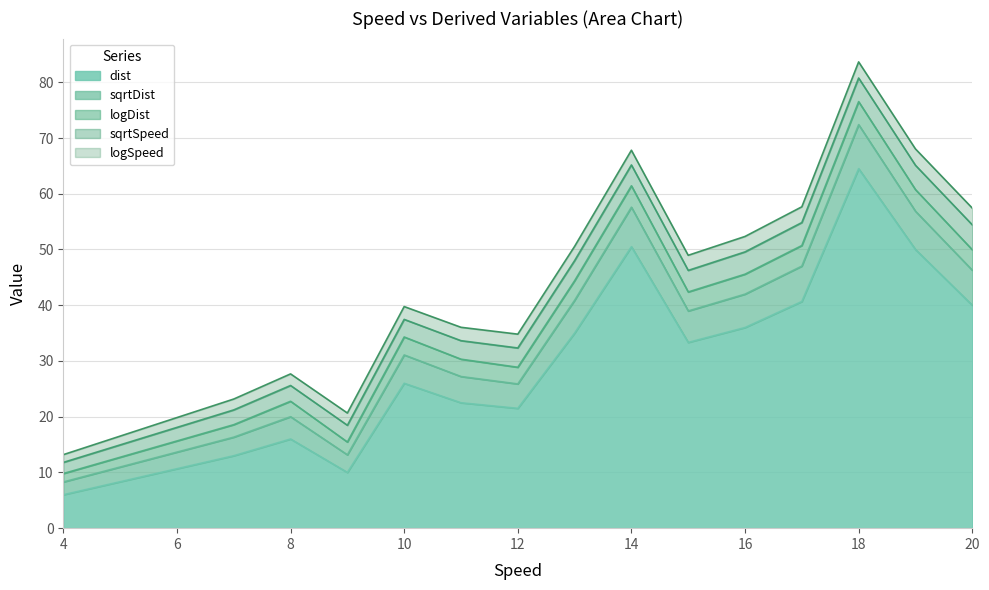

List the series in order of their peak value, highest first.

dist, sqrtDist, sqrtSpeed, logDist, logSpeed